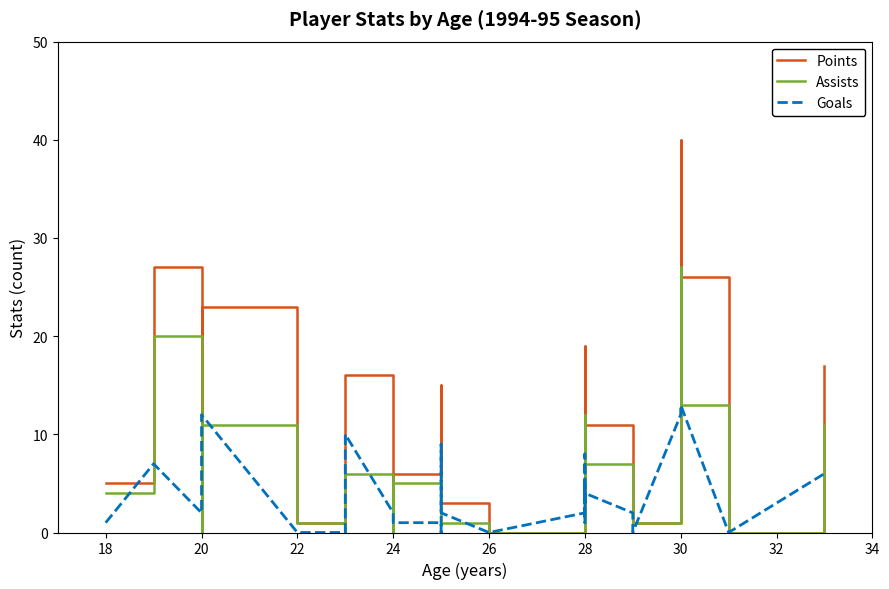

What is the sum of all Assists values?

187